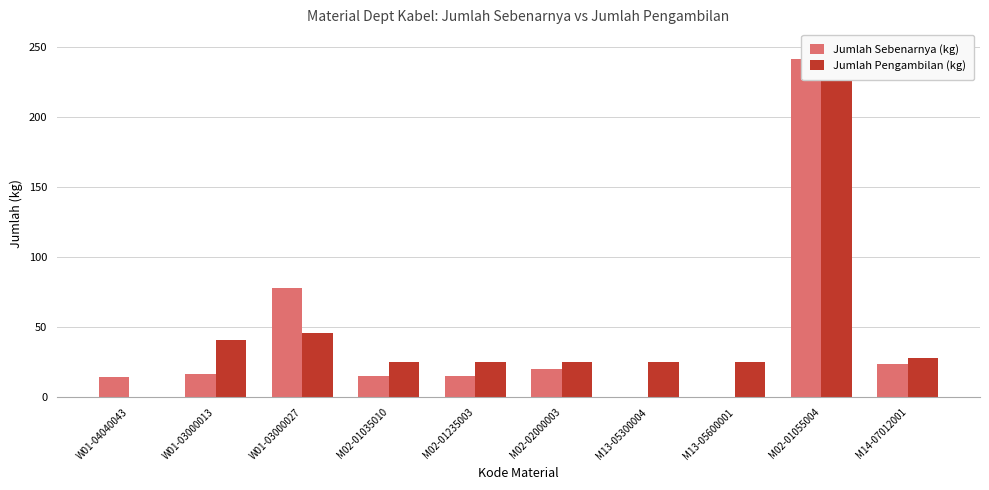

How many bars are there in each group?

2